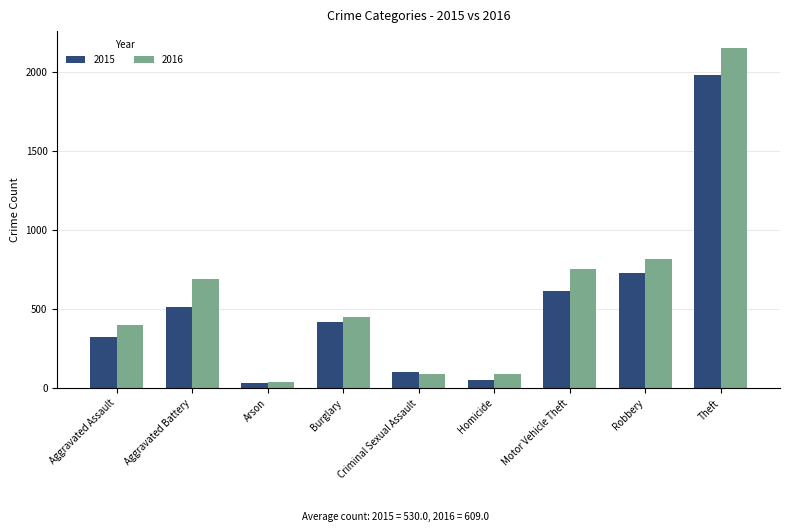

List the series in order of their overall mean, lowest first.

2015, 2016